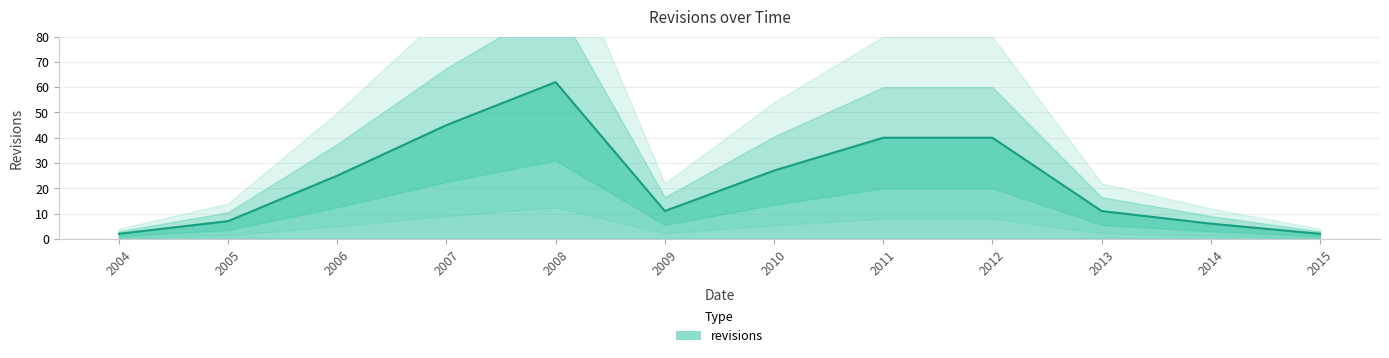

What is the sum of all values?

278